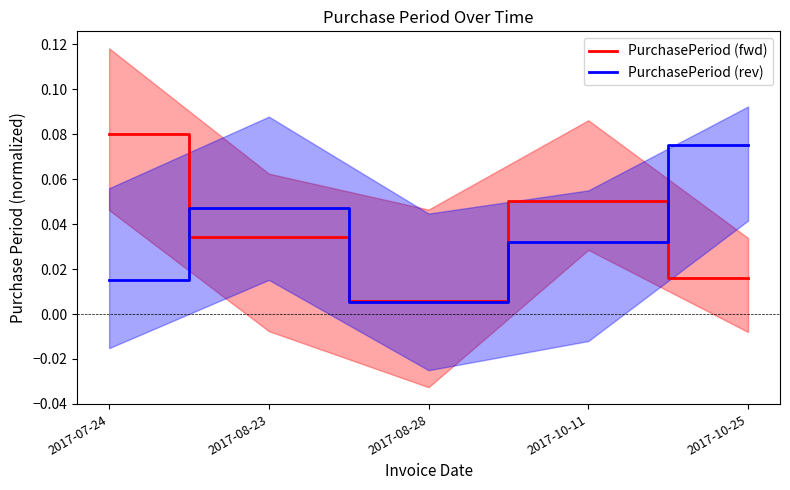

Which label corresponds to the largest value in the chart?

2017-07-24